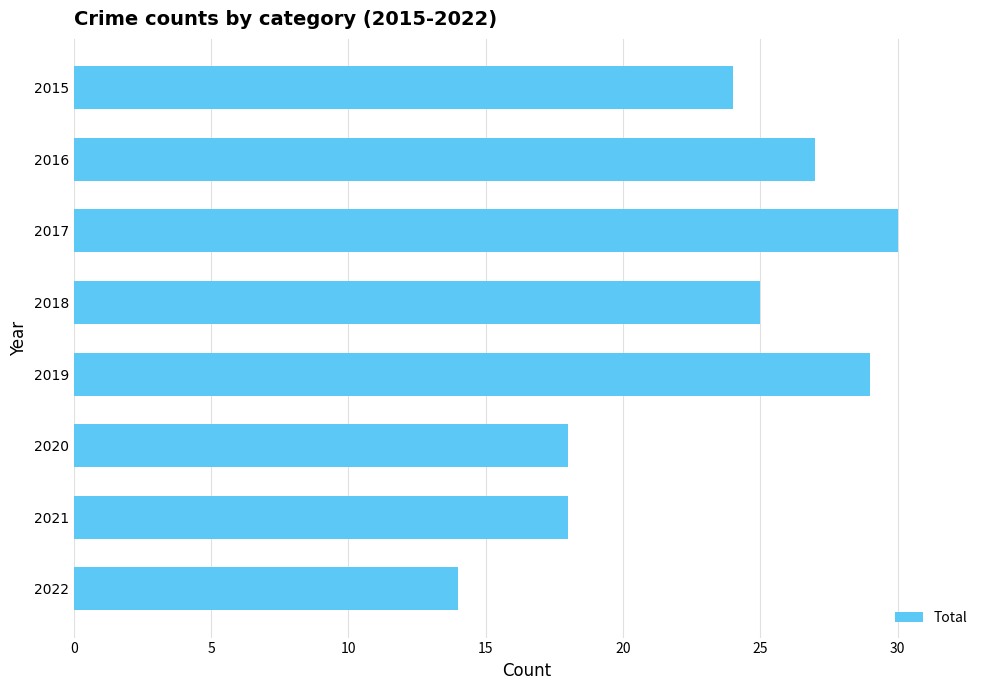

How many bars are there in total?

8